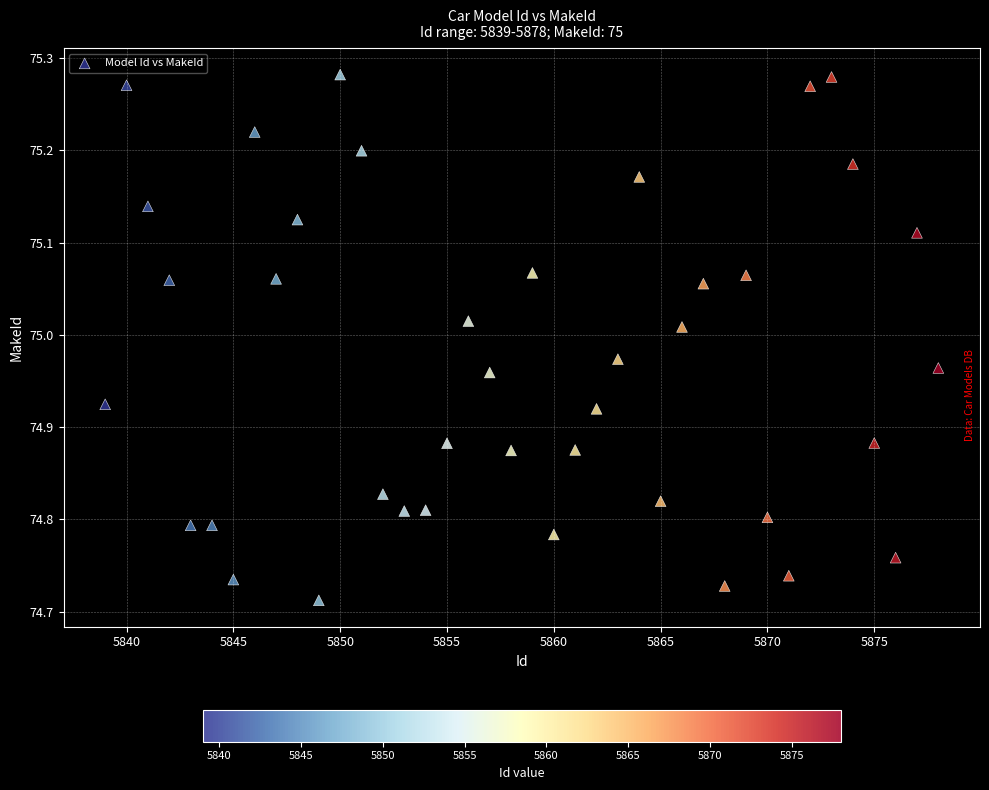

What is the range of Y values (max minus min)?

0.6